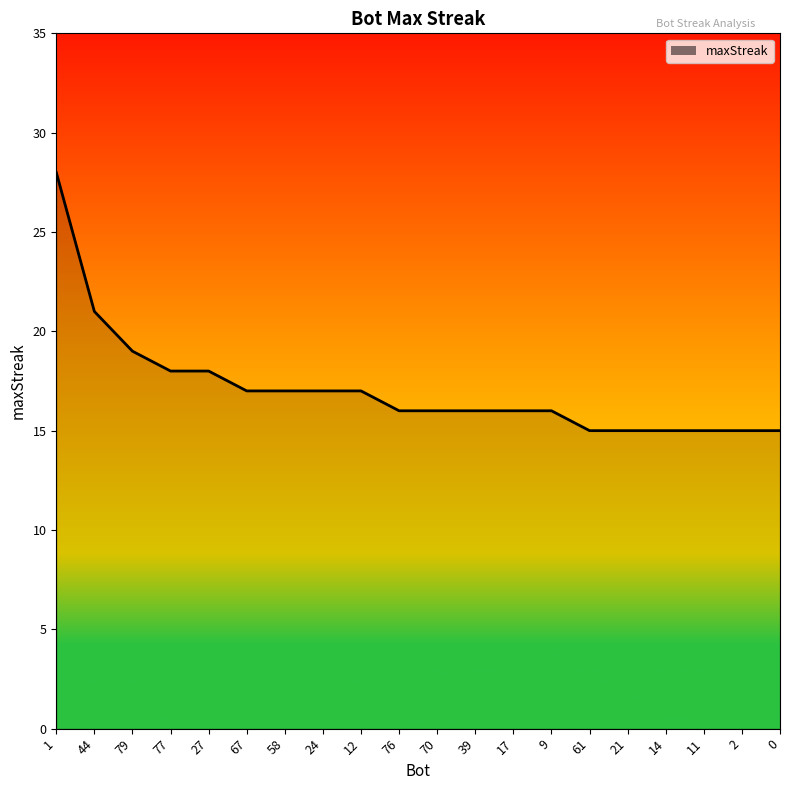

What is the difference between the maximum and minimum values?

13